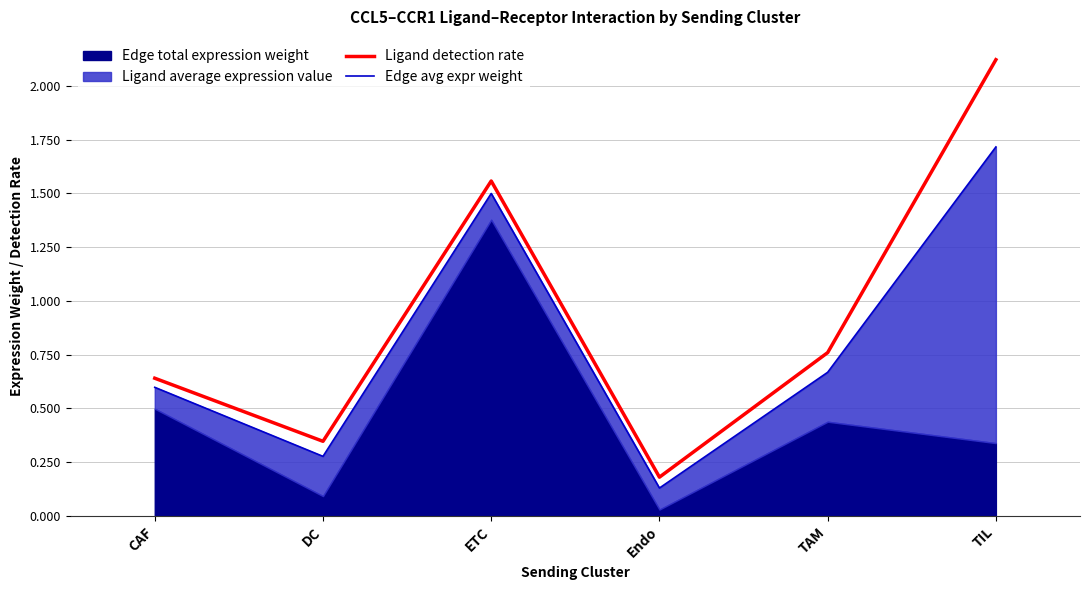

What is the difference between the maximum and minimum values in the Ligand detection rate series?

1.9